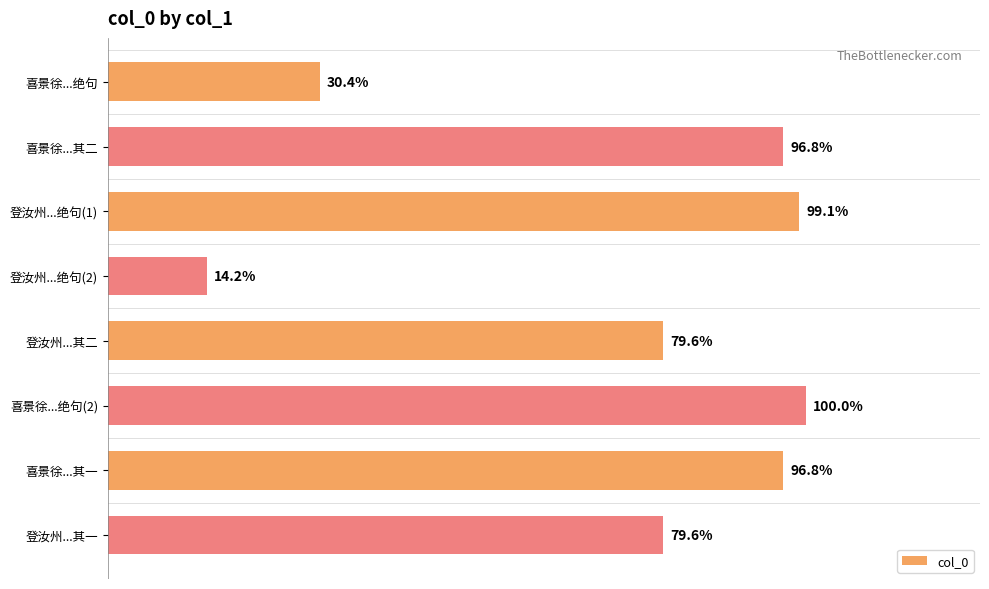

Does the chart contain any negative values?

No